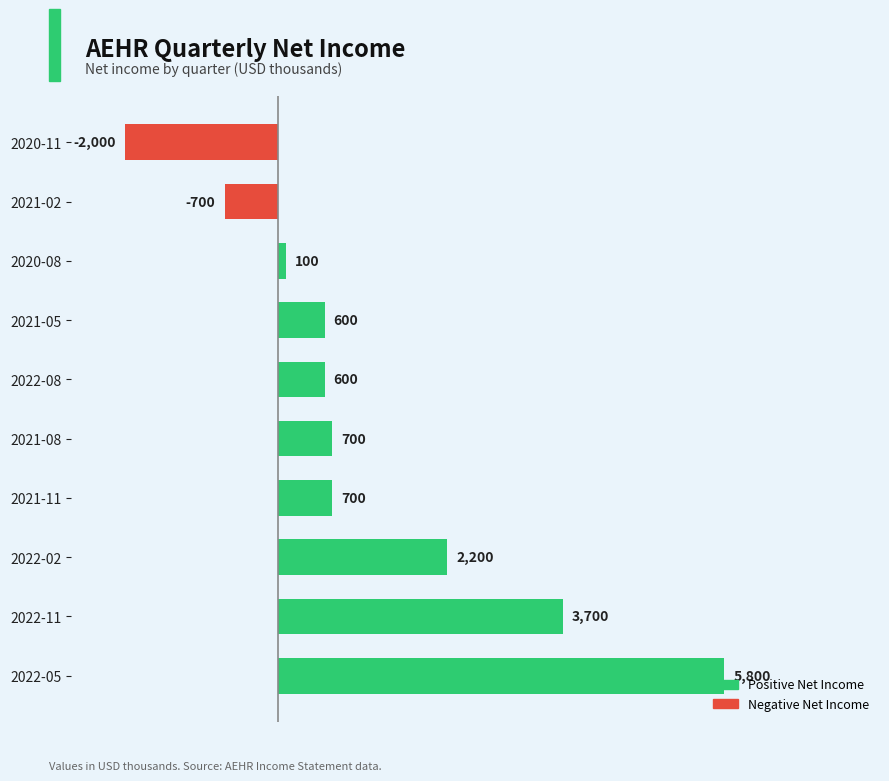

Read the value at 2022-05, to the nearest 100.

5800